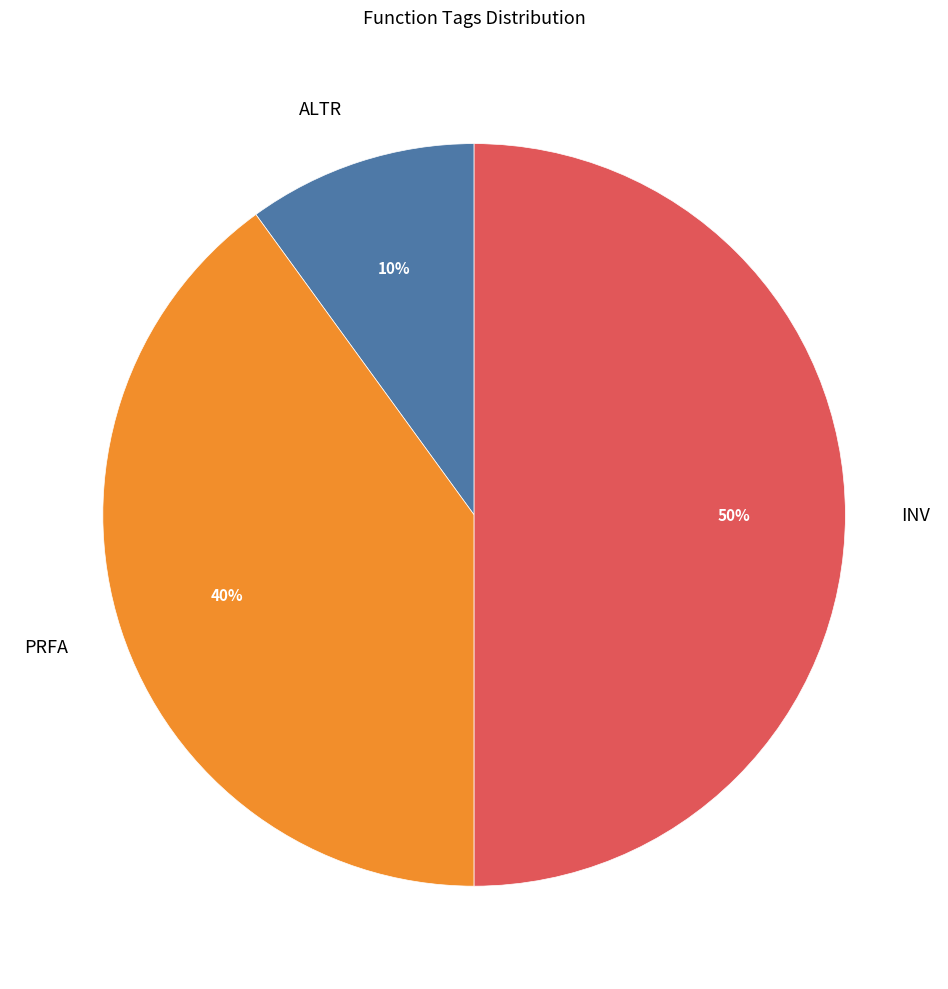

How many segments does this pie chart have?

3